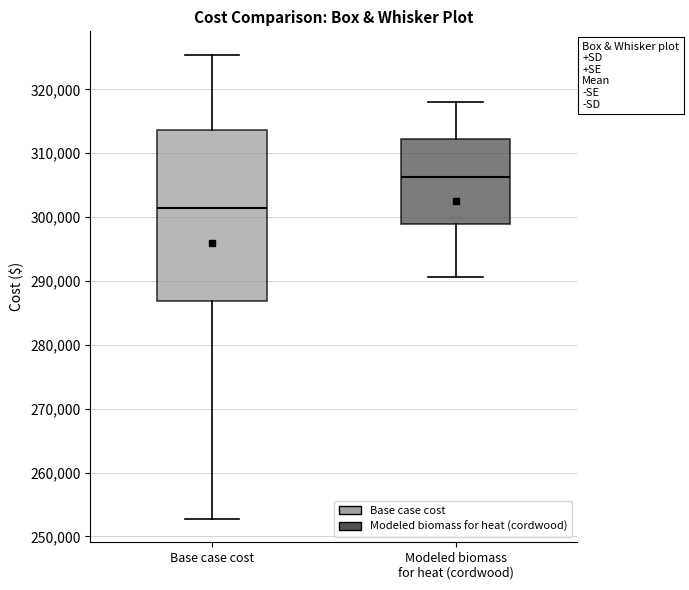

Reading left to right, read every box against the y-axis: the position of its median line, the range the box covers, and the ends of its whiskers. The values are not printed on the chart, so give them approximately, as read against the axis.

Base case cost: median 301000, box 287000 to 314000, whiskers 253000 to 325000
Modeled biomass for heat (cordwood): median 306000, box 299000 to 312000, whiskers 291000 to 318000